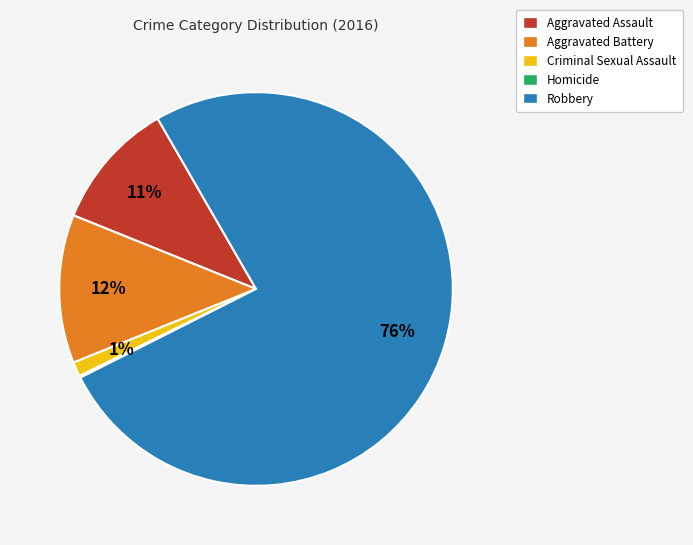

To the nearest percent, what portion does Aggravated Battery represent?

12%